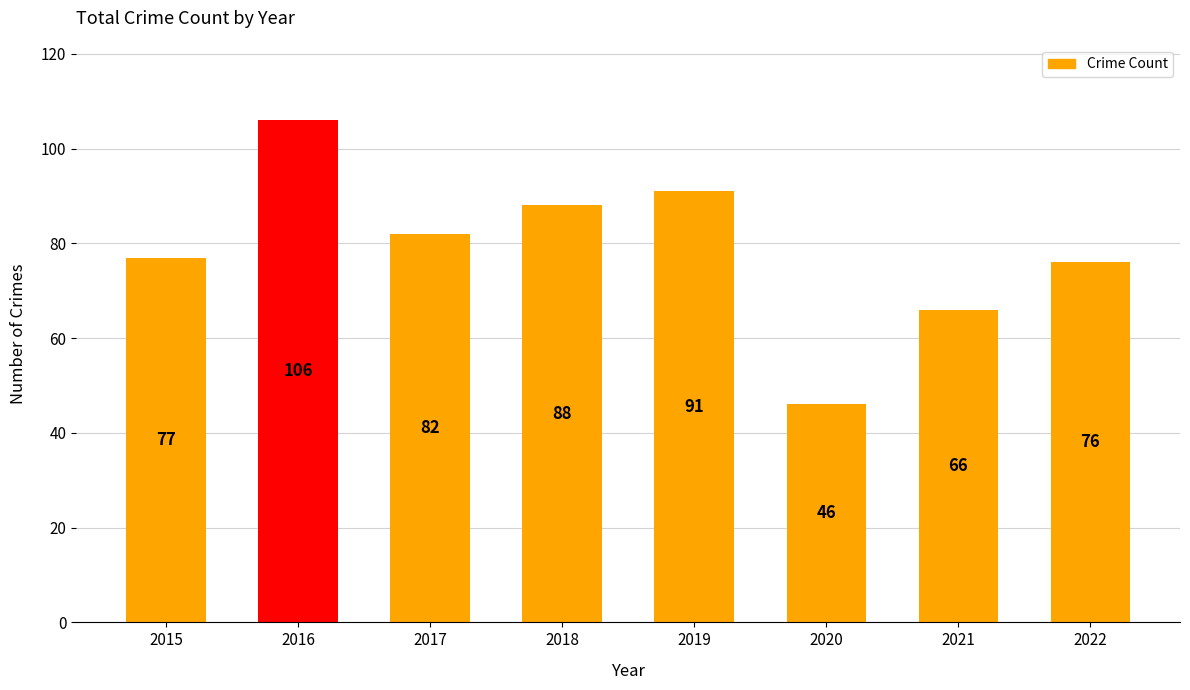

List the labels in order of value, largest first.

2016, 2019, 2018, 2017, 2015, 2022, 2021, 2020